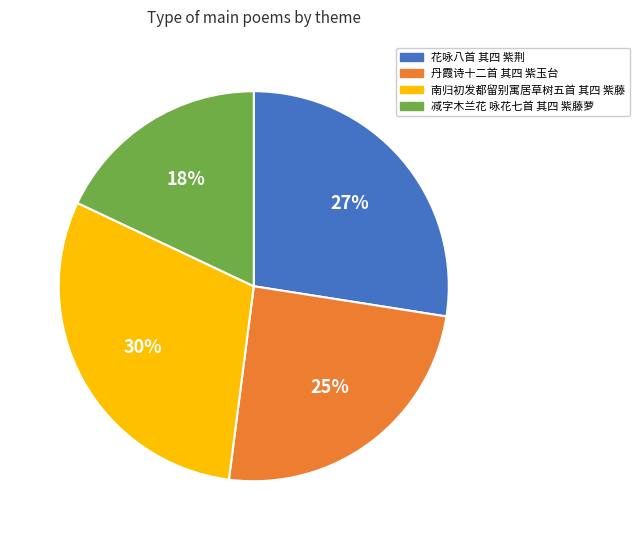

The 南归初发都留别寓居草树五首 其四 紫藤 slice represents 44% of the pie. True or false?

False